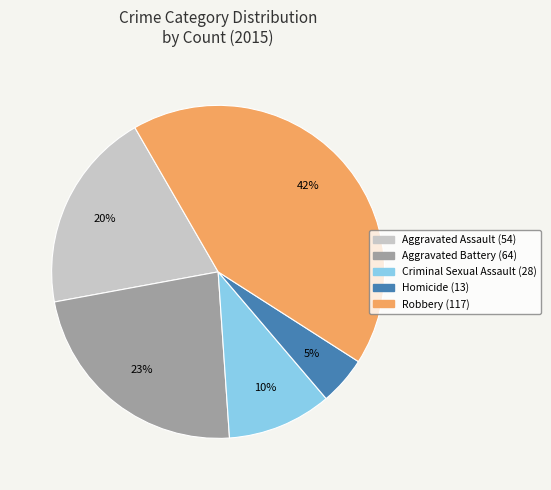

Count the number of slices in the pie.

5